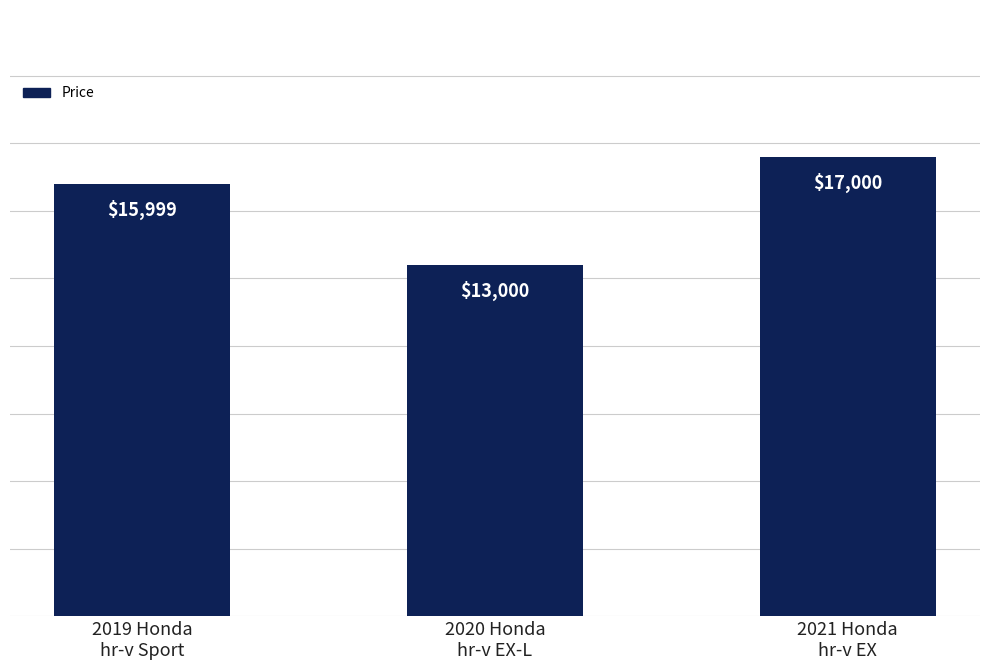

What is the ratio of the value at 2020 Honda
hr-v EX-L to the value at 2021 Honda
hr-v EX?

0.8